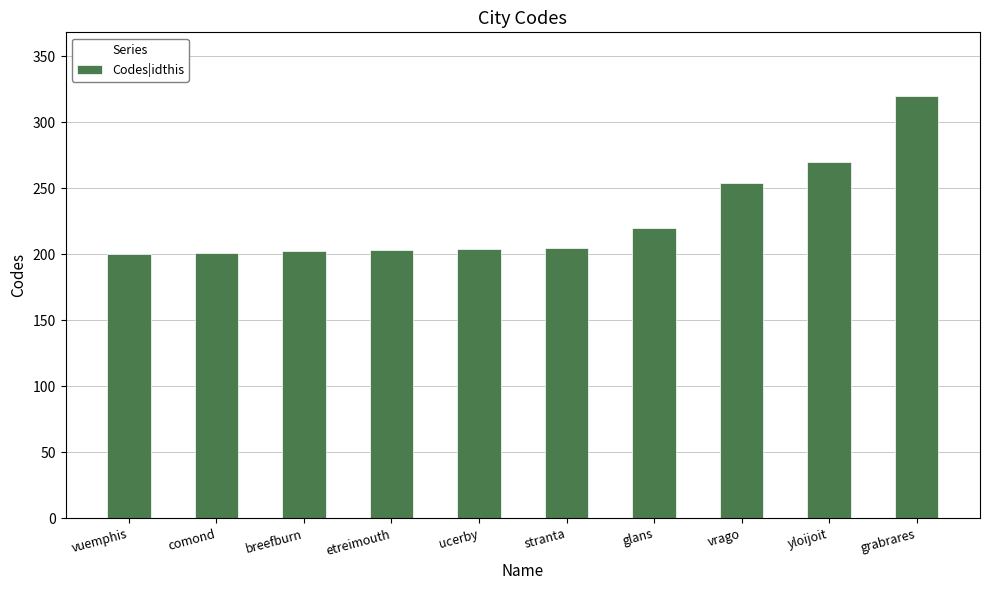

What is the ratio of the value at glans to the value at breefburn?

1.1